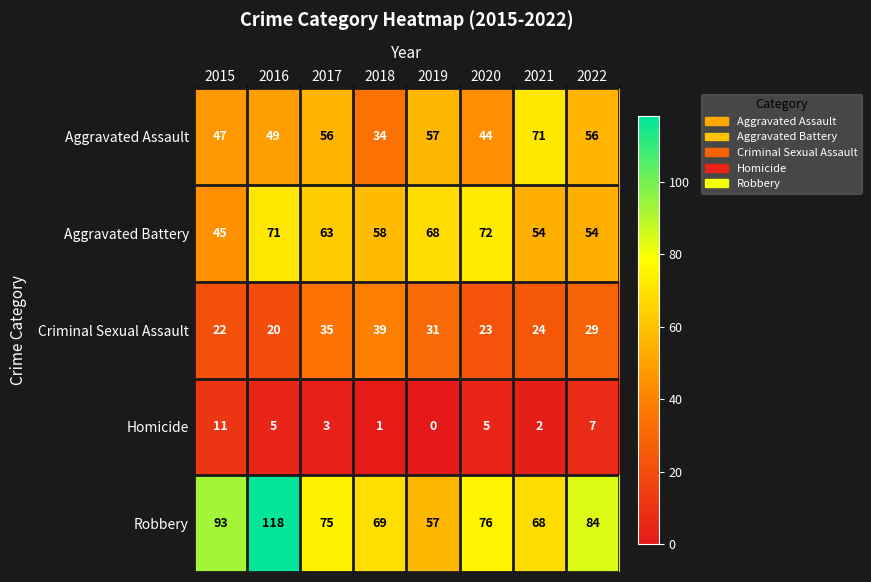

Which series changed the most between 2015 and 2019?

Robbery